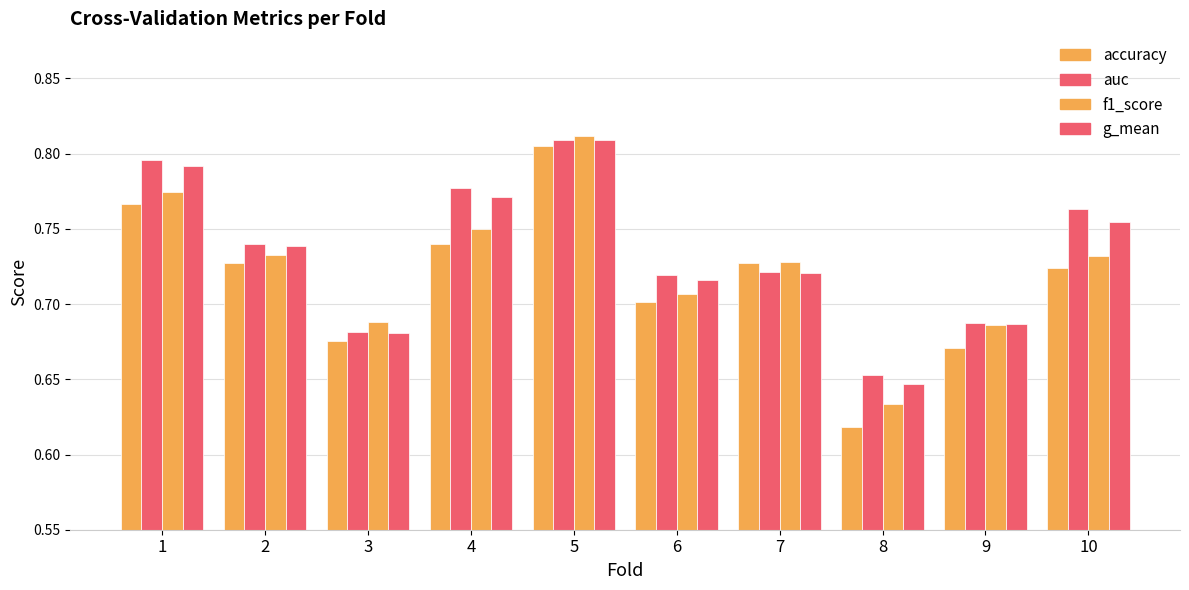

Reading left to right, transcribe all the data shown in this chart.

accuracy: 1=0.8	2=0.7	3=0.7	4=0.7	5=0.8	6=0.7	7=0.7	8=0.6	9=0.7	10=0.7
auc: 1=0.8	2=0.7	3=0.7	4=0.8	5=0.8	6=0.7	7=0.7	8=0.7	9=0.7	10=0.8
f1_score: 1=0.8	2=0.7	3=0.7	4=0.7	5=0.8	6=0.7	7=0.7	8=0.6	9=0.7	10=0.7
g_mean: 1=0.8	2=0.7	3=0.7	4=0.8	5=0.8	6=0.7	7=0.7	8=0.6	9=0.7	10=0.8